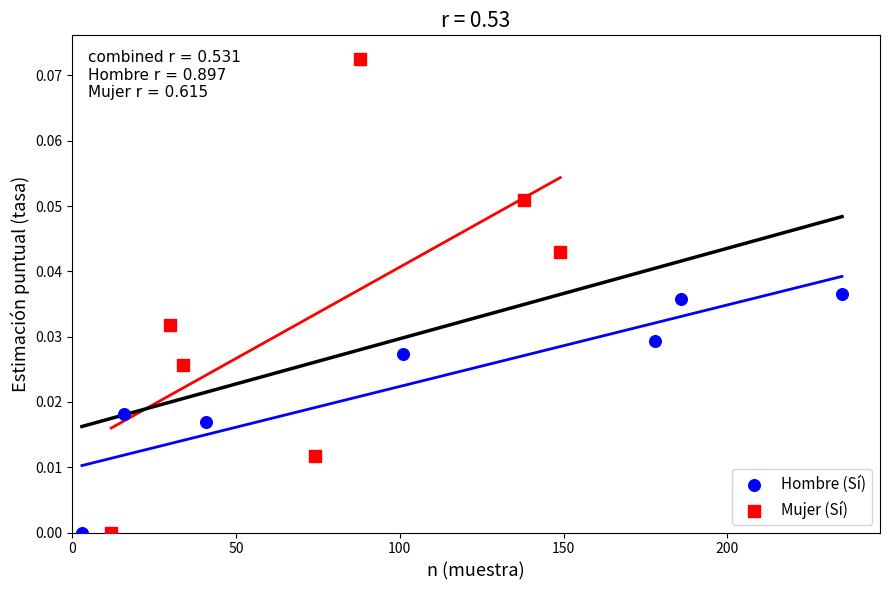

Which series has the widest spread of Y values?

Mujer (Sí)